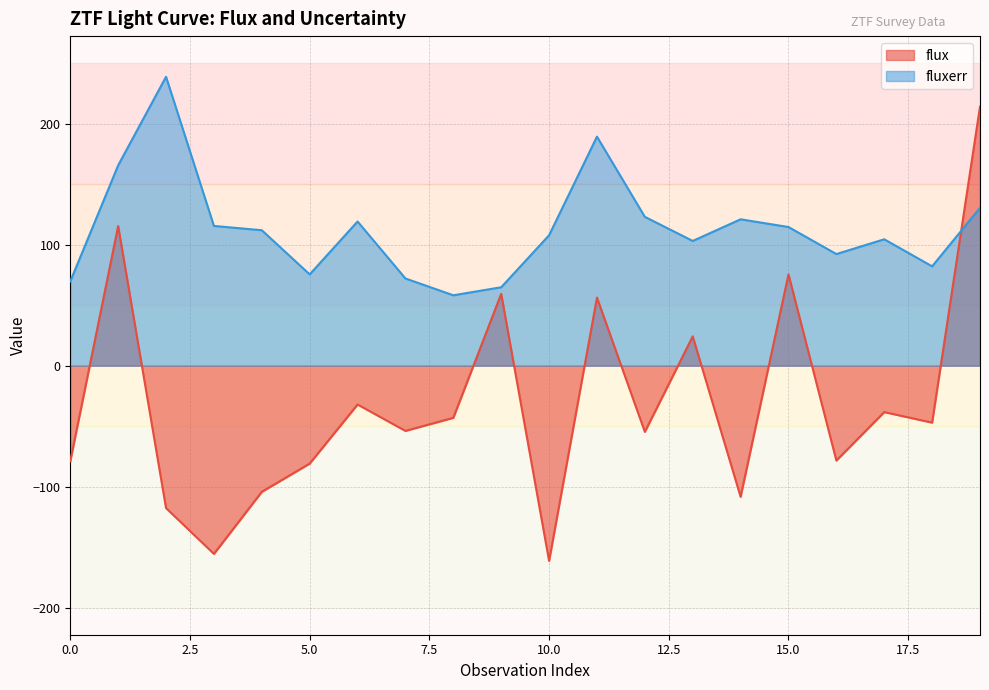

How many values in the flux series exceed -47?

9